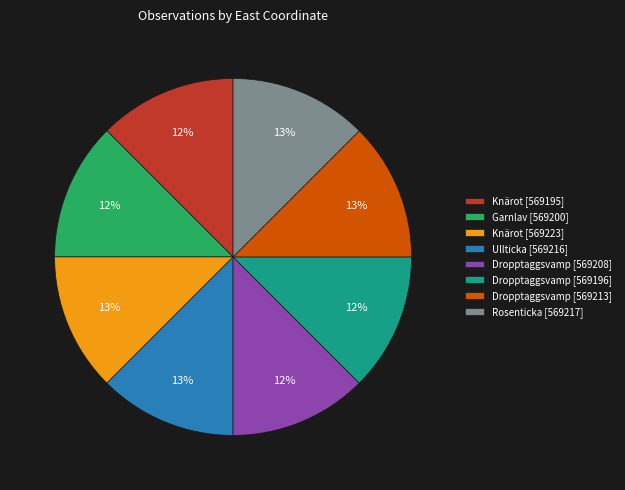

Is Knärot [569195] the majority of the pie?

No